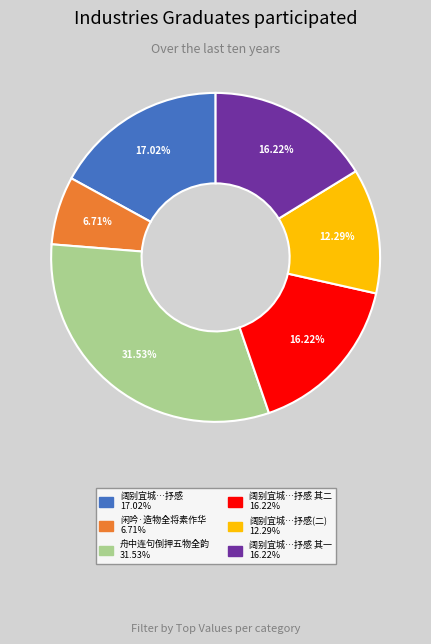

Does any single category account for the majority?

No